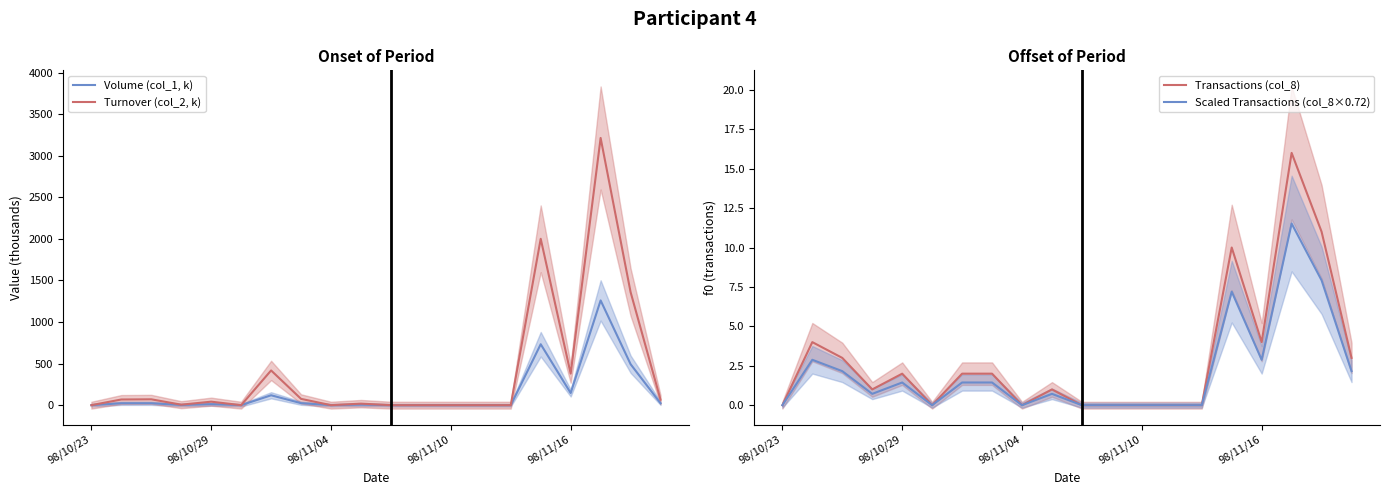

What is the sum of all Scaled Transactions (col_8×0.72) values?

42.5